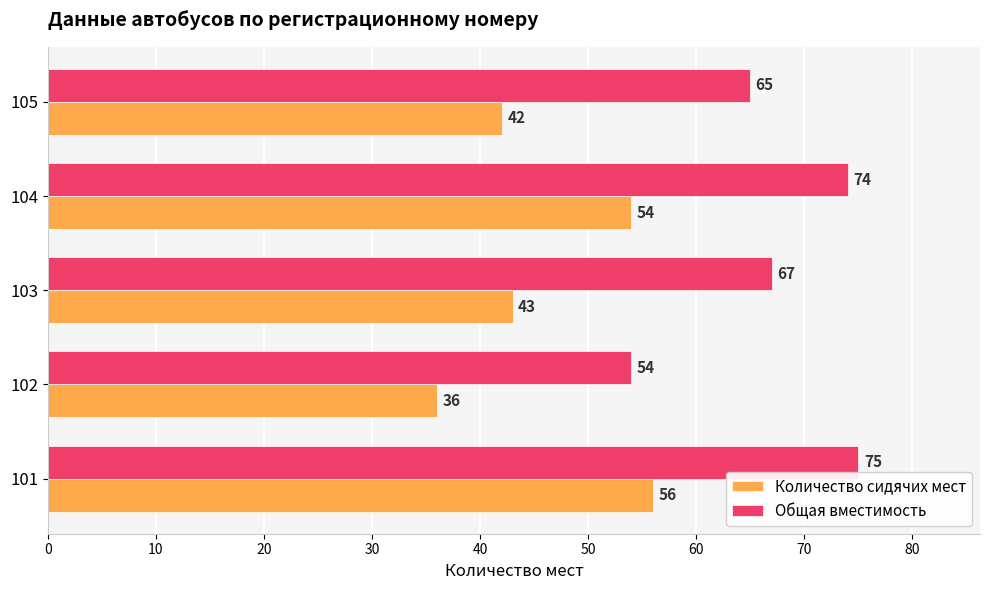

The Общая вместимость series shows 74 at 102. True or false?

False